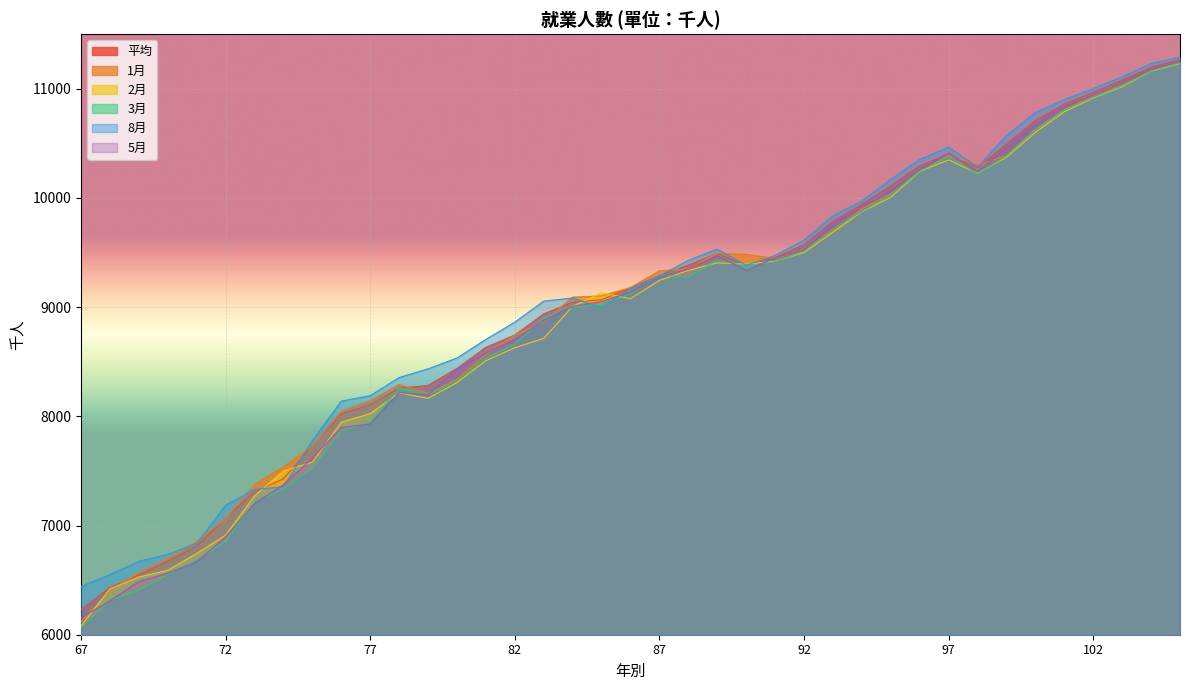

What is the difference between the maximum and second lowest values in the 1月 series?

4839